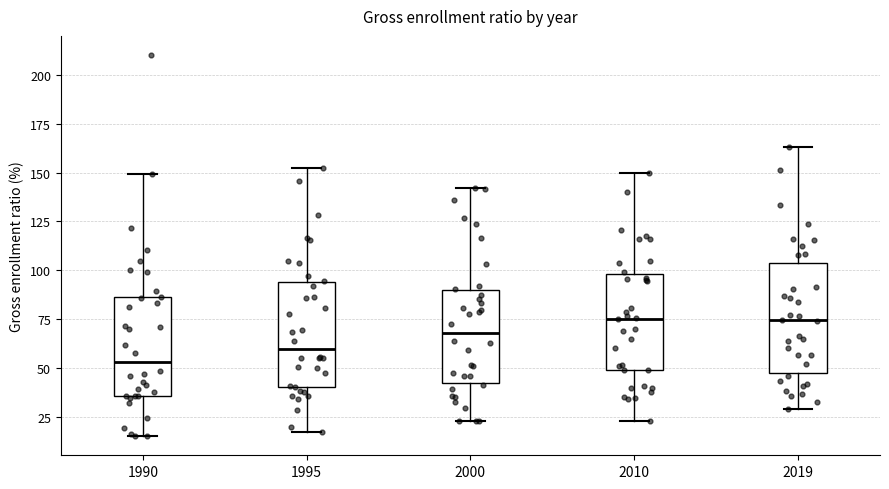

Reading left to right, transcribe this box plot: for each box, give where its median line is, the range the box spans, and where its two whiskers end, as read against the y-axis. The values are not printed on the chart, so give them approximately, as read against the axis.

1990: median 55, box 35 to 85, whiskers 15 to 150
1995: median 60, box 40 to 95, whiskers 15 to 155
2000: median 70, box 40 to 90, whiskers 25 to 140
2010: median 75, box 50 to 100, whiskers 25 to 150
2019: median 75, box 45 to 105, whiskers 30 to 165